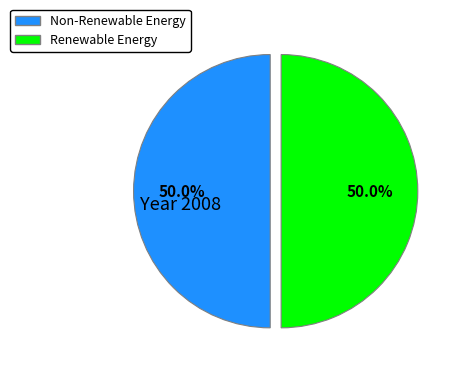

What percentage is NOT represented by Renewable Energy?

50.0%